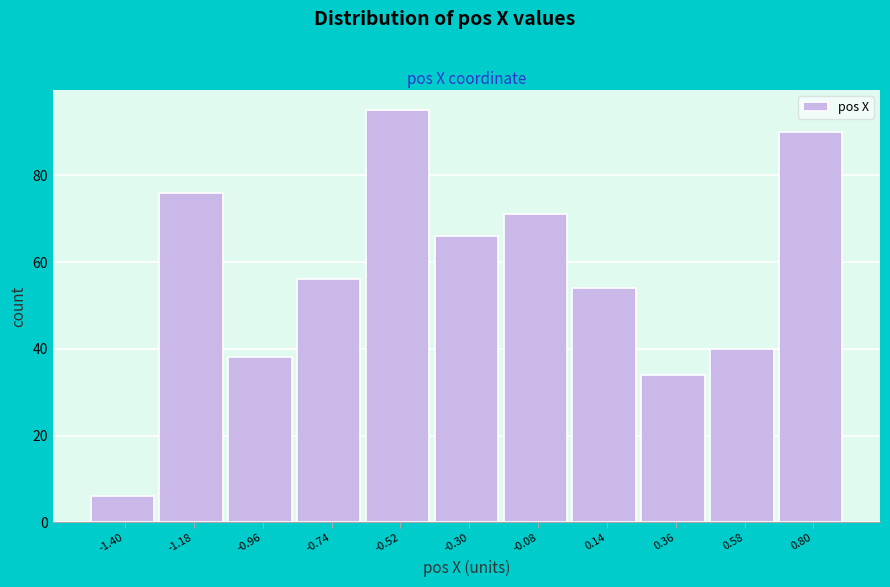

Which range on the x-axis has the tallest bar?

-0.65 to -0.40